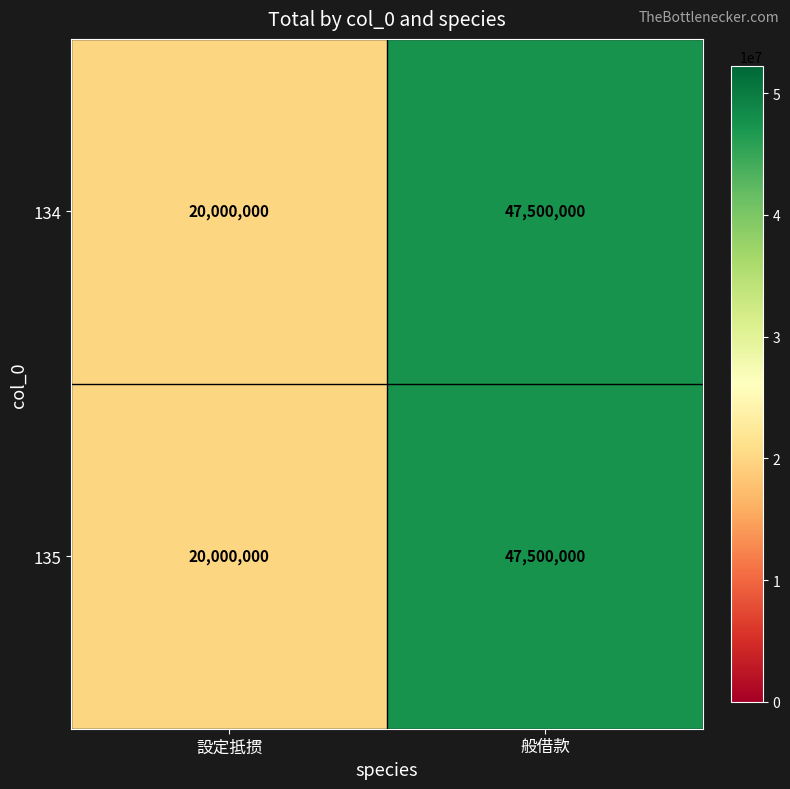

What value does the 135 series have at 設定抵掼?

20000000